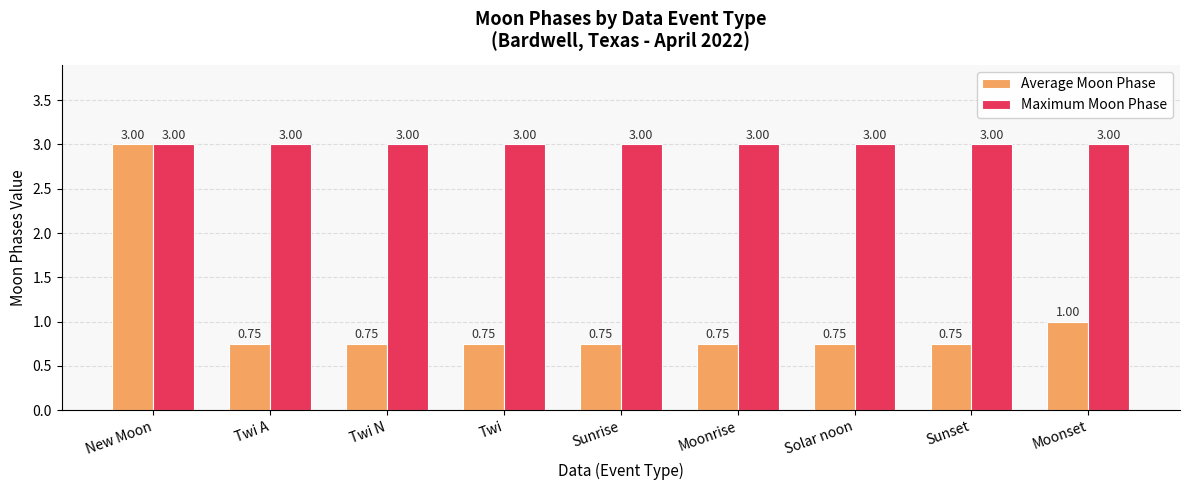

Between New Moon and Moonset, which series saw the biggest shift?

Average Moon Phase